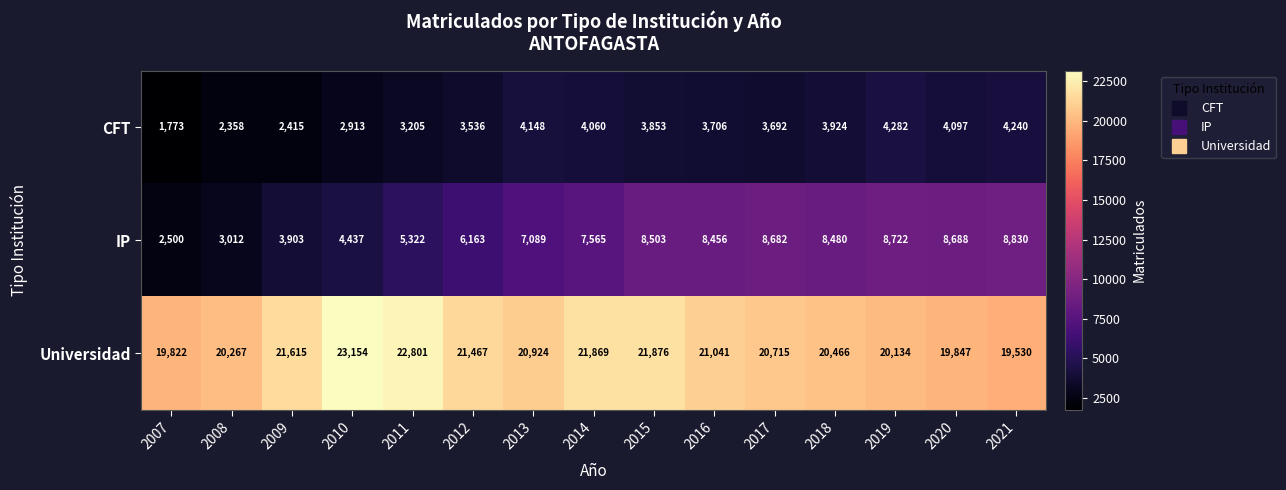

The CFT series shows 2328 at 2020. True or false?

False